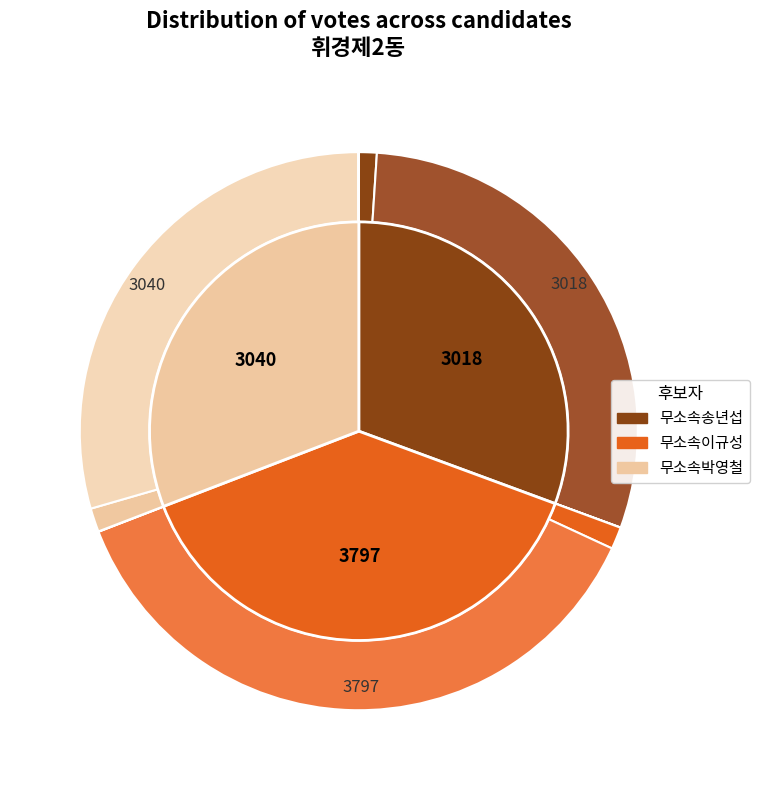

Is it true that 잘못 투입·구분된 투표지 is 1% of the pie?

False